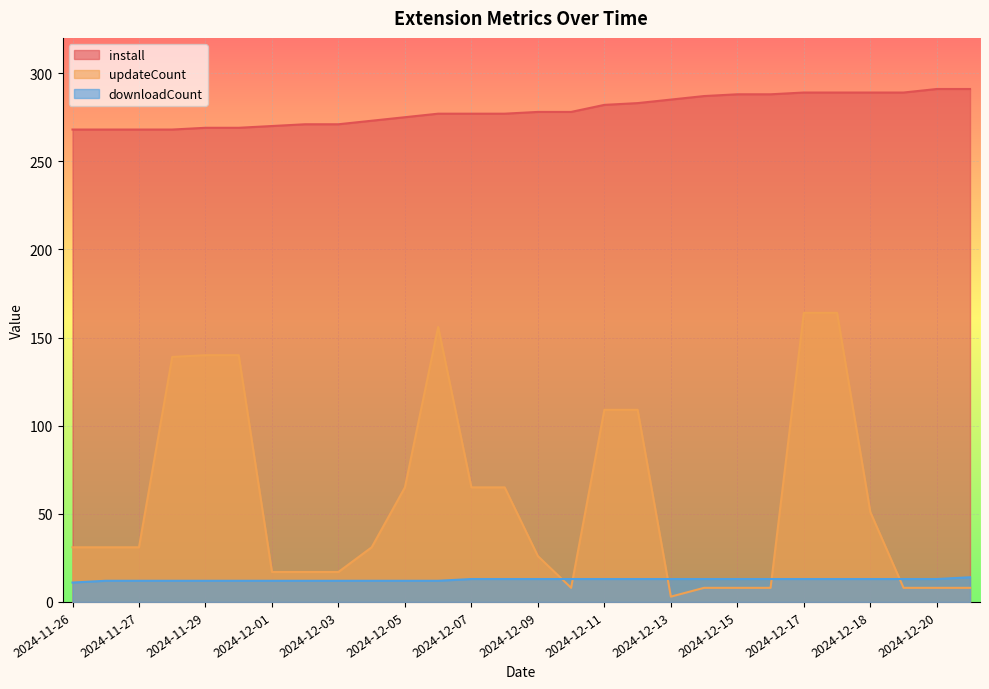

What is the lowest value of the updateCount series?

3